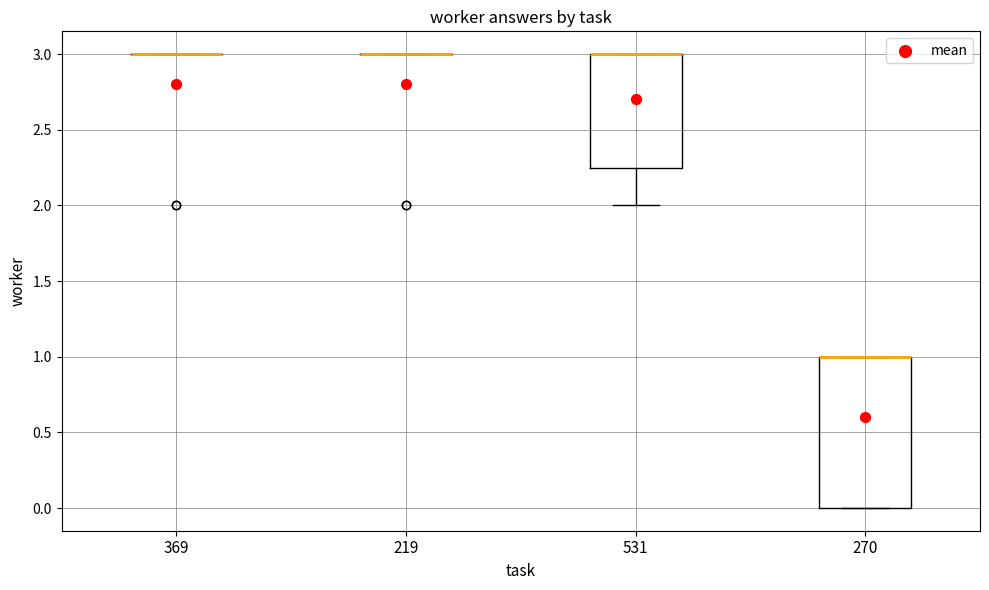

Reading left to right, transcribe this box plot: for each box, give where its median line is, the range the box spans, and where its two whiskers end, as read against the y-axis. The values are not printed on the chart, so give them approximately, as read against the axis.

369: box collapsed to a line at 3.00, whiskers 3.00 to 3.00
219: box collapsed to a line at 3.00, whiskers 3.00 to 3.00
531: median 3.00 (drawn on the box's upper edge), box 2.25 to 3.00, whiskers 2.00 to 3.00
270: median 1.00 (drawn on the box's upper edge), box 0.00 to 1.00, whiskers 0.00 to 1.00